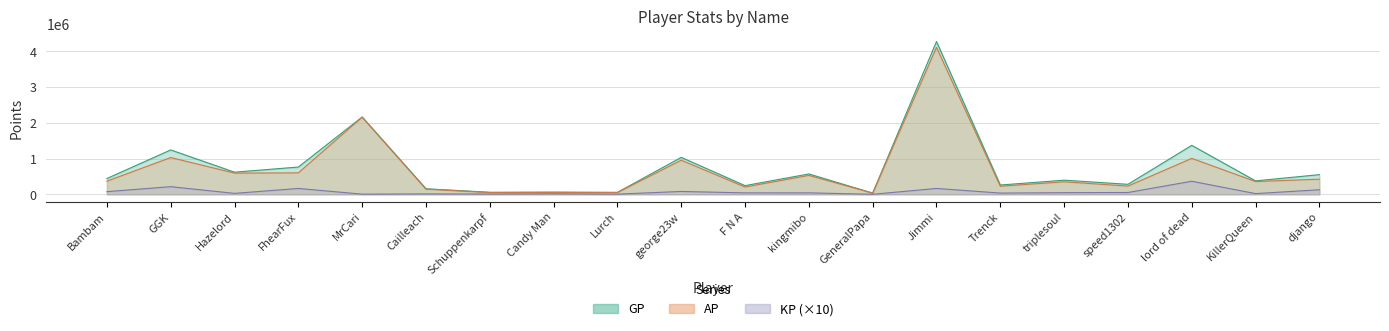

In AP, how many points are lower than both neighbors (excluding endpoints)?

7